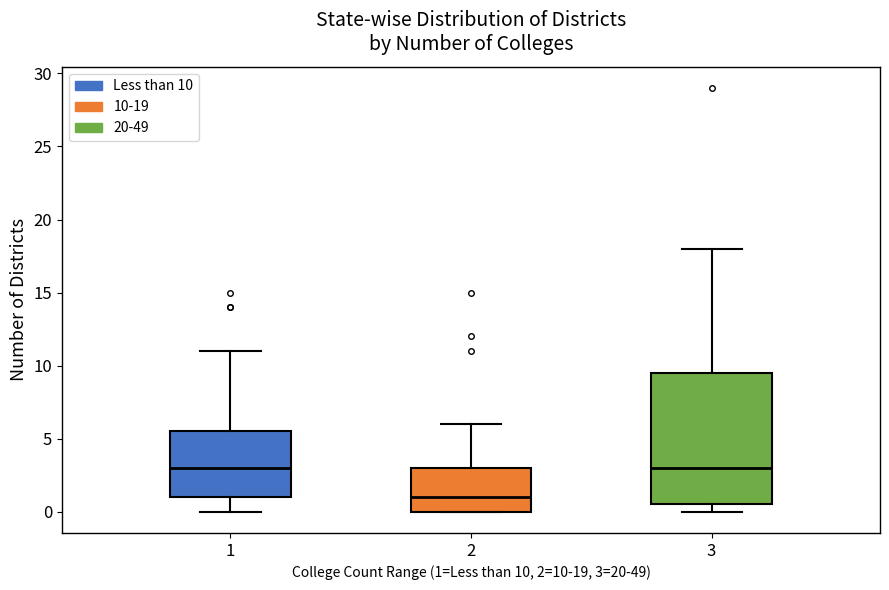

Comparing the boxes themselves (not the whiskers), which one is the tallest?

3